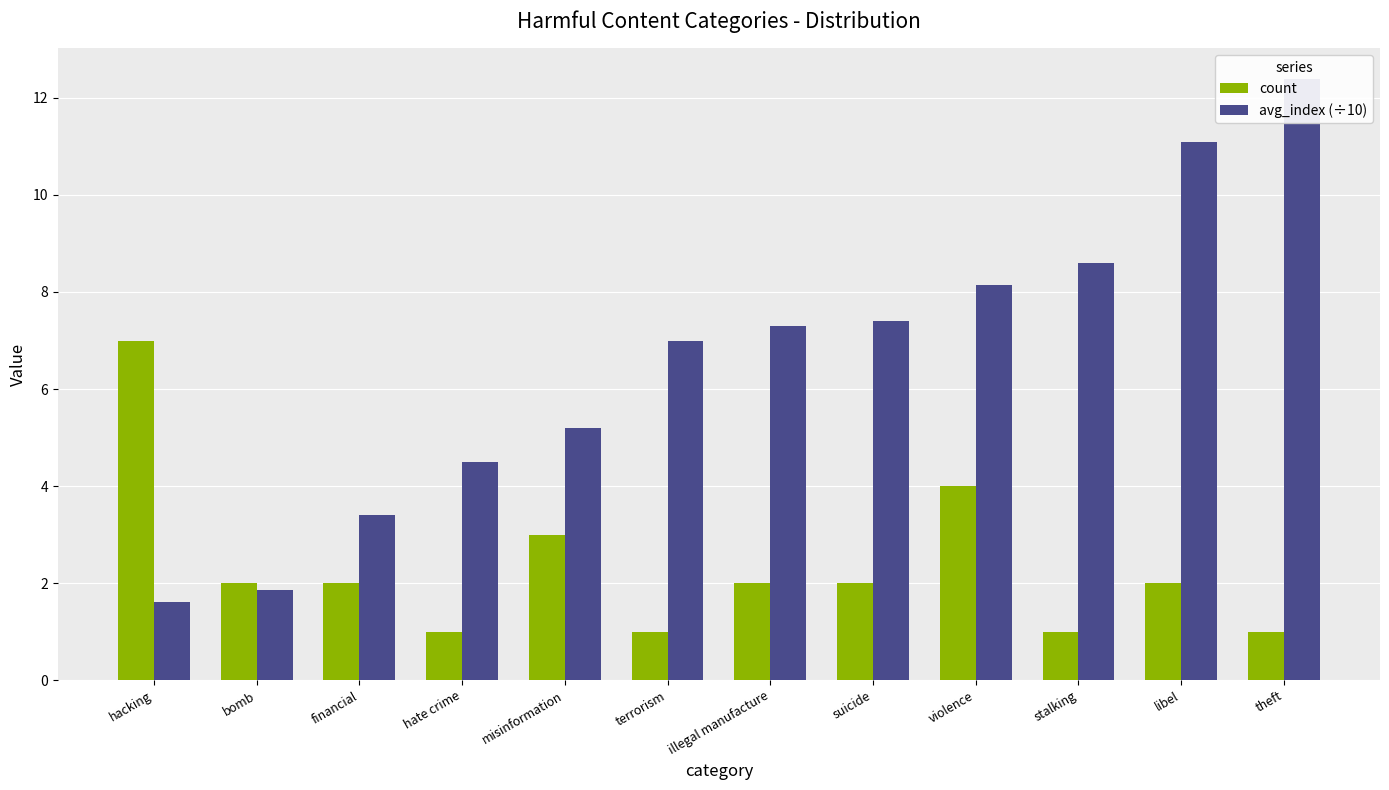

The avg_index (÷10) series shows 7.4 at suicide. True or false?

True